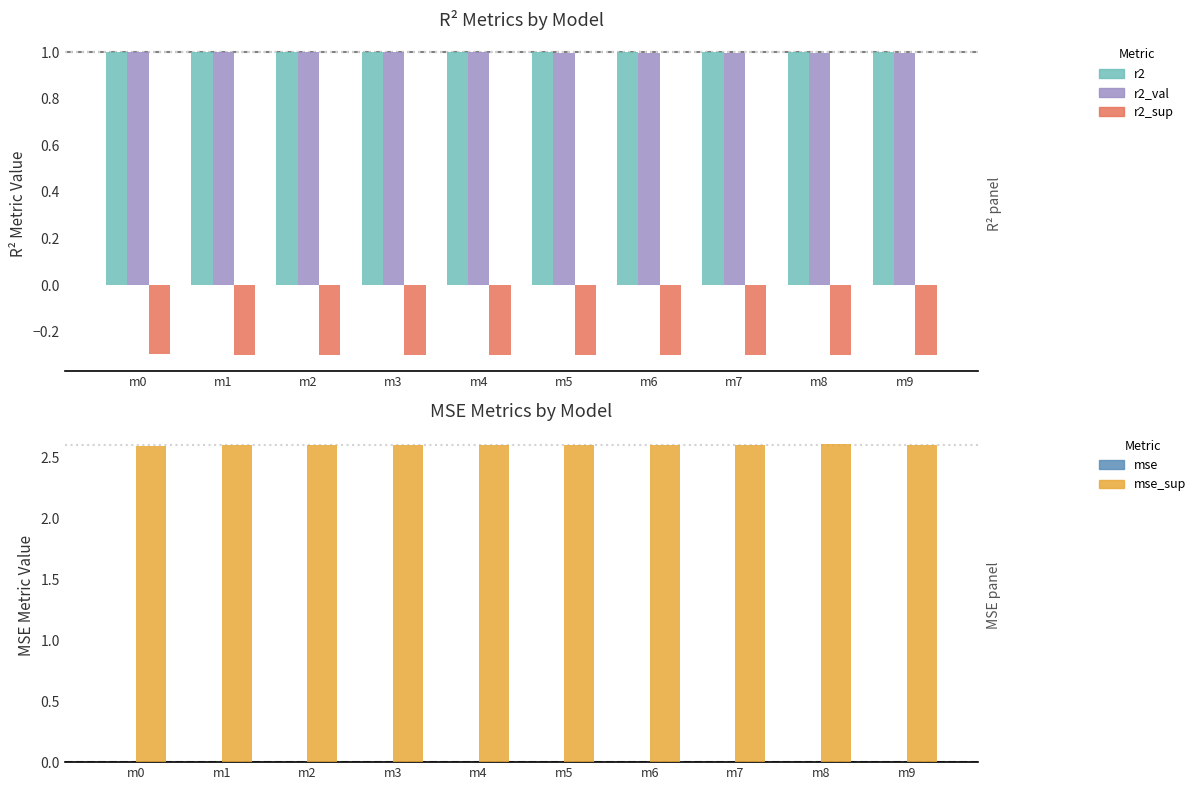

Reading left to right, what are all the values shown in this chart?

r2: 1.0	1.0	1.0	1.0	1.0	1.0	1.0	1.0	1.0	1.0
r2_val: 1.0	1.0	1.0	1.0	1.0	1.0	1.0	1.0	1.0	1.0
r2_sup: -0.3	-0.3	-0.3	-0.3	-0.3	-0.3	-0.3	-0.3	-0.3	-0.3
mse: 0.0	0.0	0.0	0.0	0.0	0.0	0.0	0.0	0.0	0.0
mse_sup: 2.6	2.6	2.6	2.6	2.6	2.6	2.6	2.6	2.6	2.6